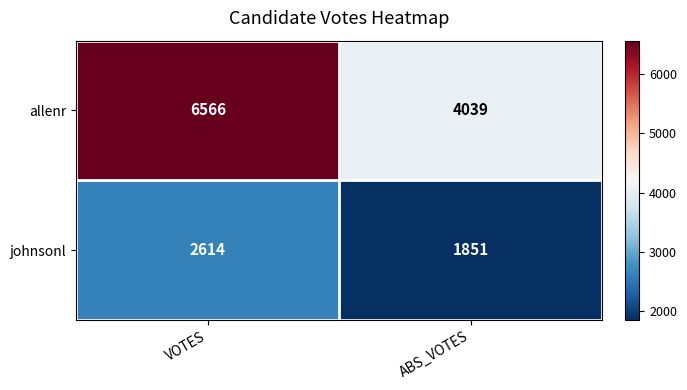

List the series in order of their overall mean, highest first.

allenr, johnsonl